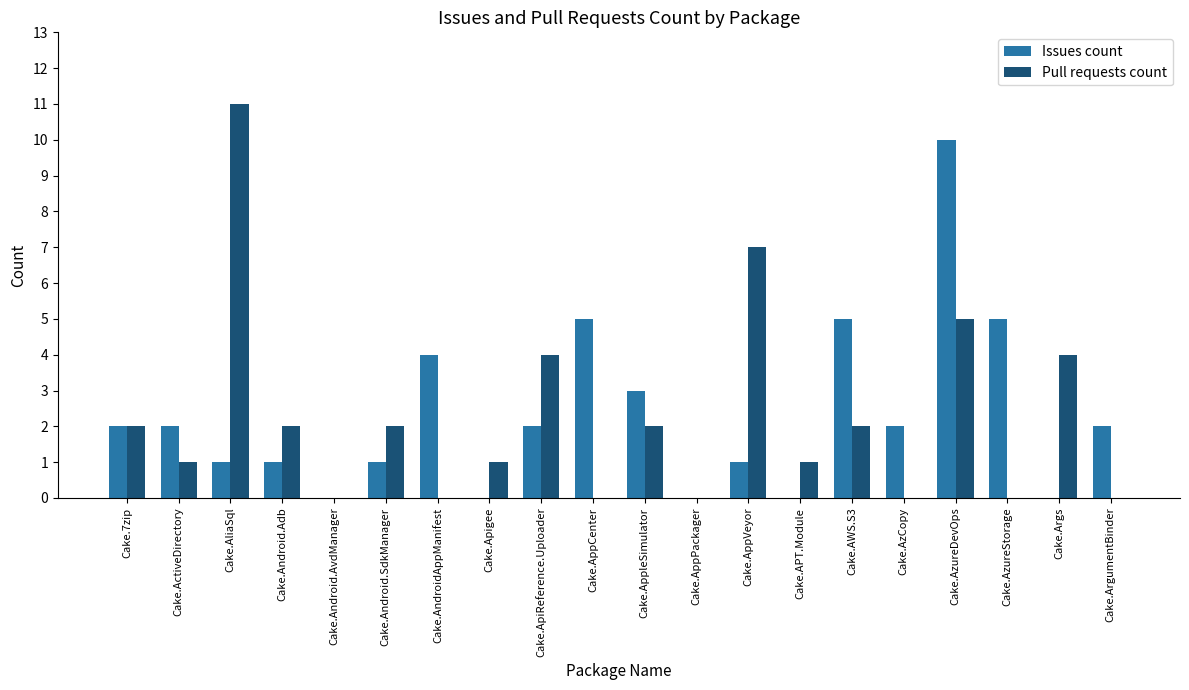

What are all the series names shown in the legend?

Issues count, Pull requests count